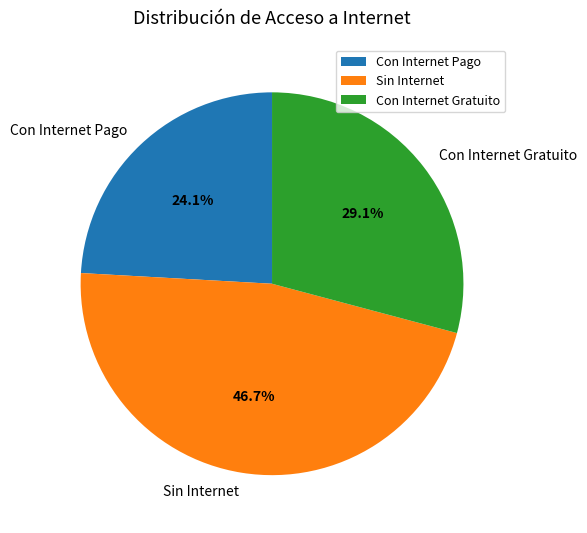

Is it true that Con Internet Gratuito is 39% of the pie?

False